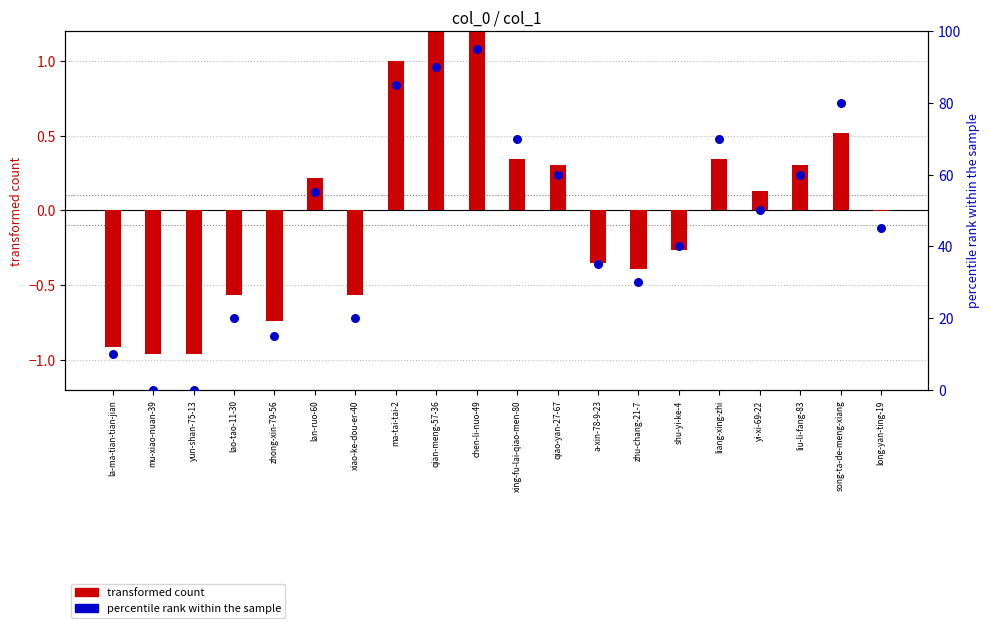

Which series reaches the maximum Y coordinate?

percentile rank within the sample